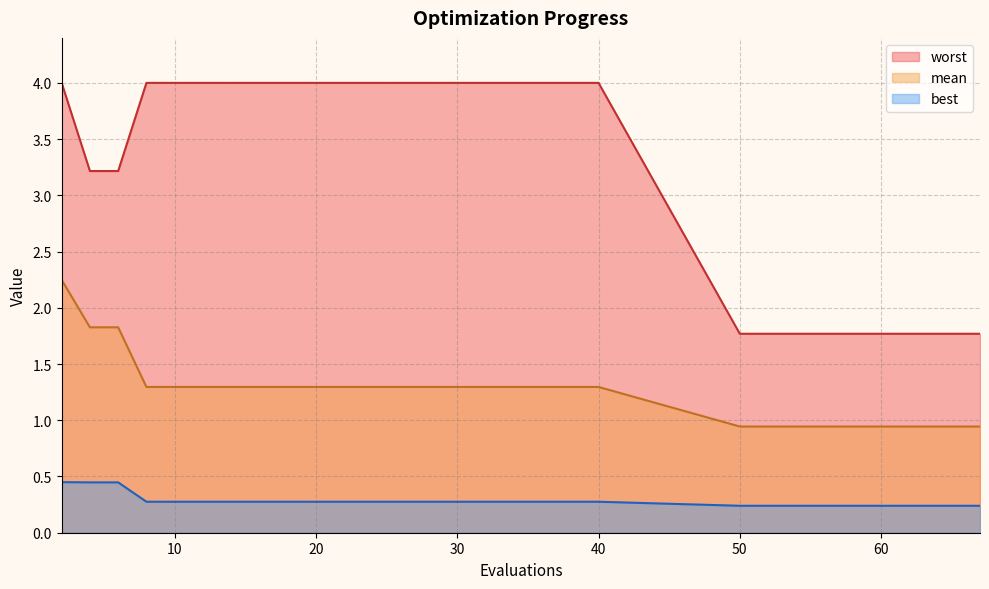

How many lines are shown in the chart?

3